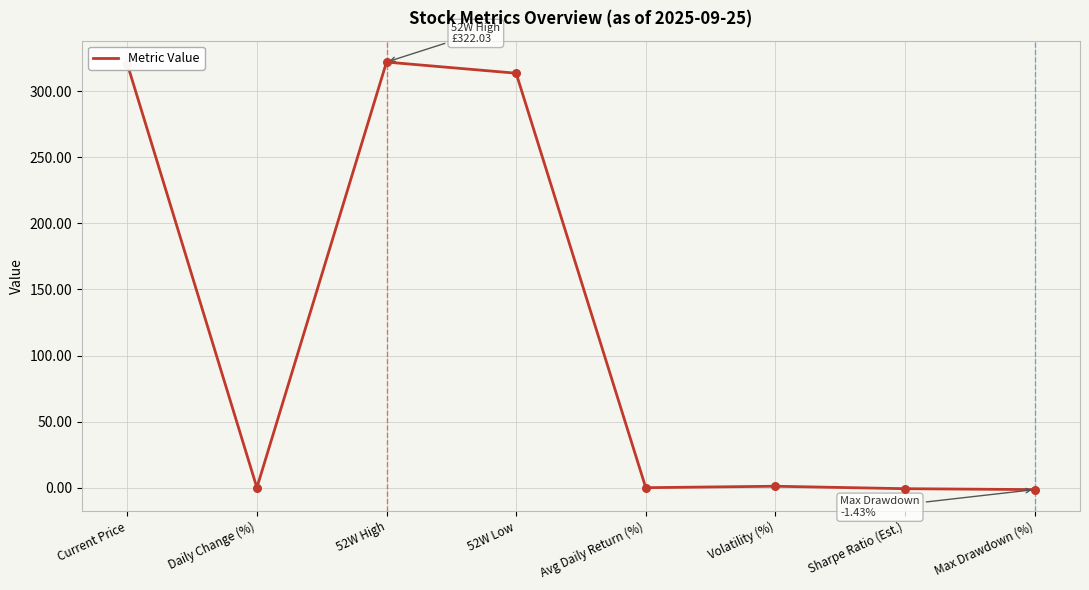

What value does the data have at Current Price?

320.6